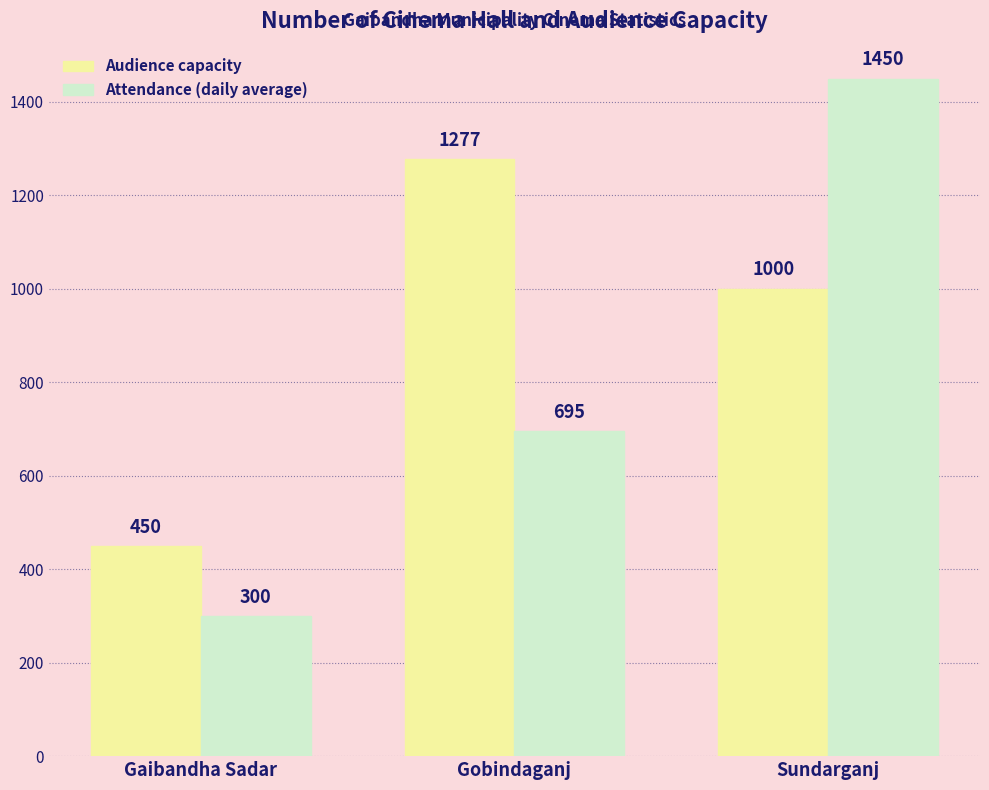

At how many categories does at least one series exceed 813?

2